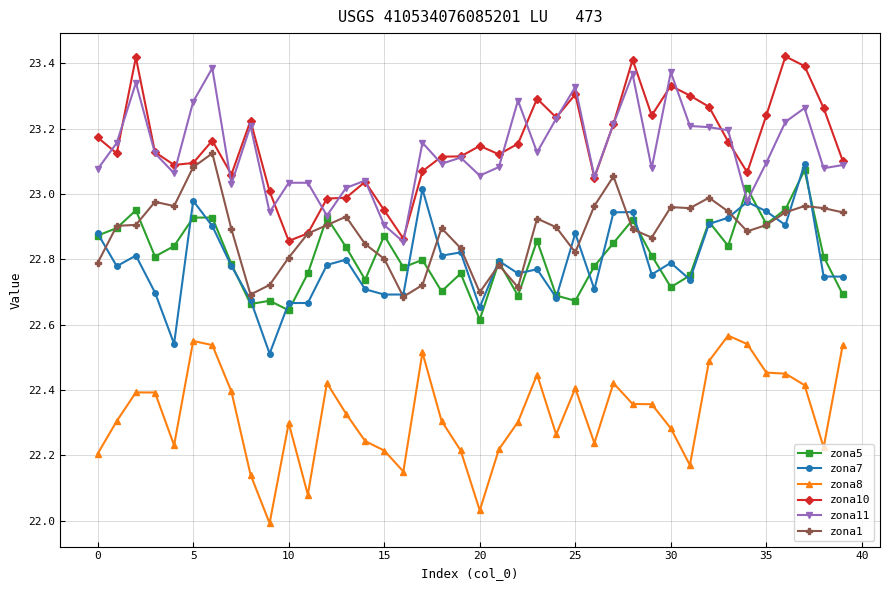

True or false: zona1 and zona8 intersect in this chart.

False